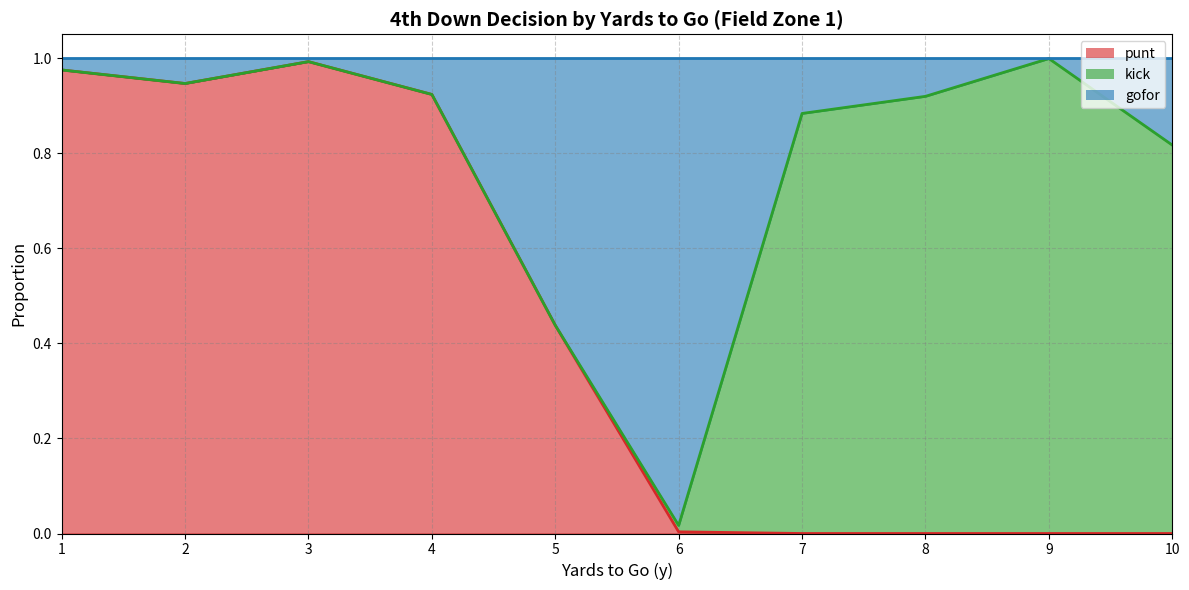

Which category has the highest value in the kick line series?

9